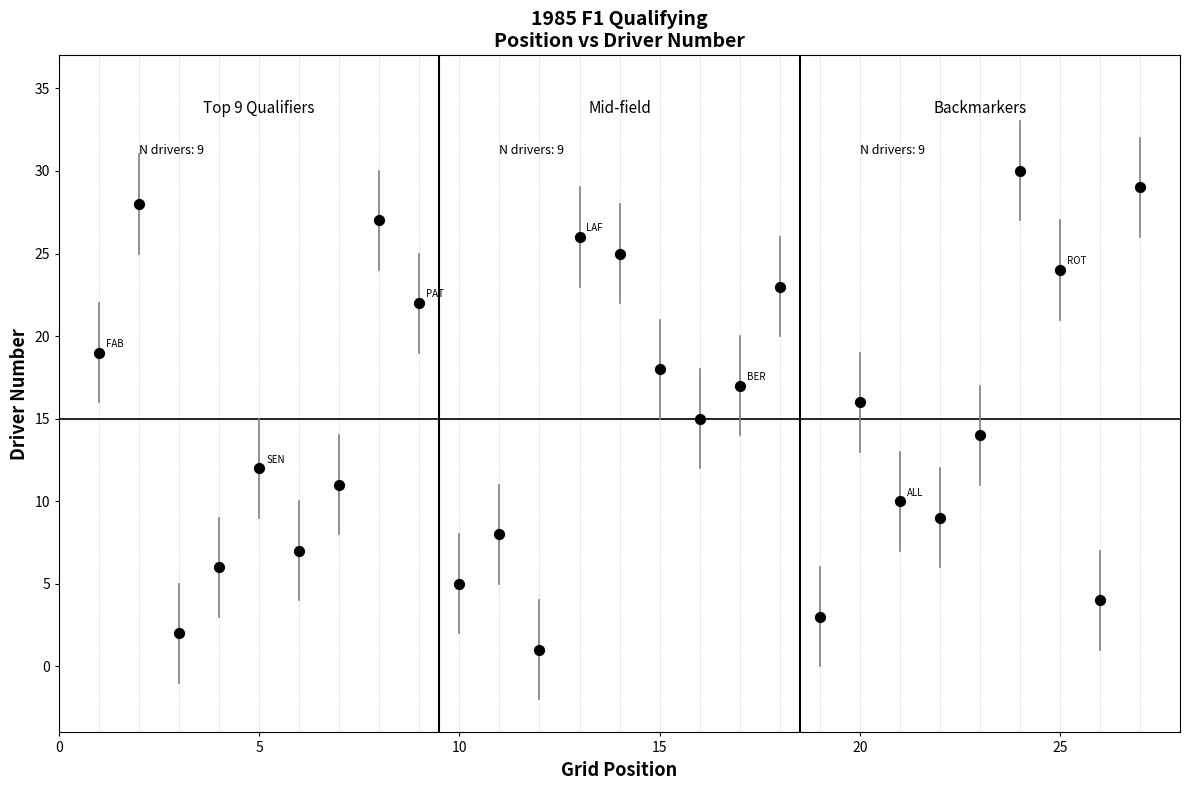

What is the range of X values (max minus min)?

26